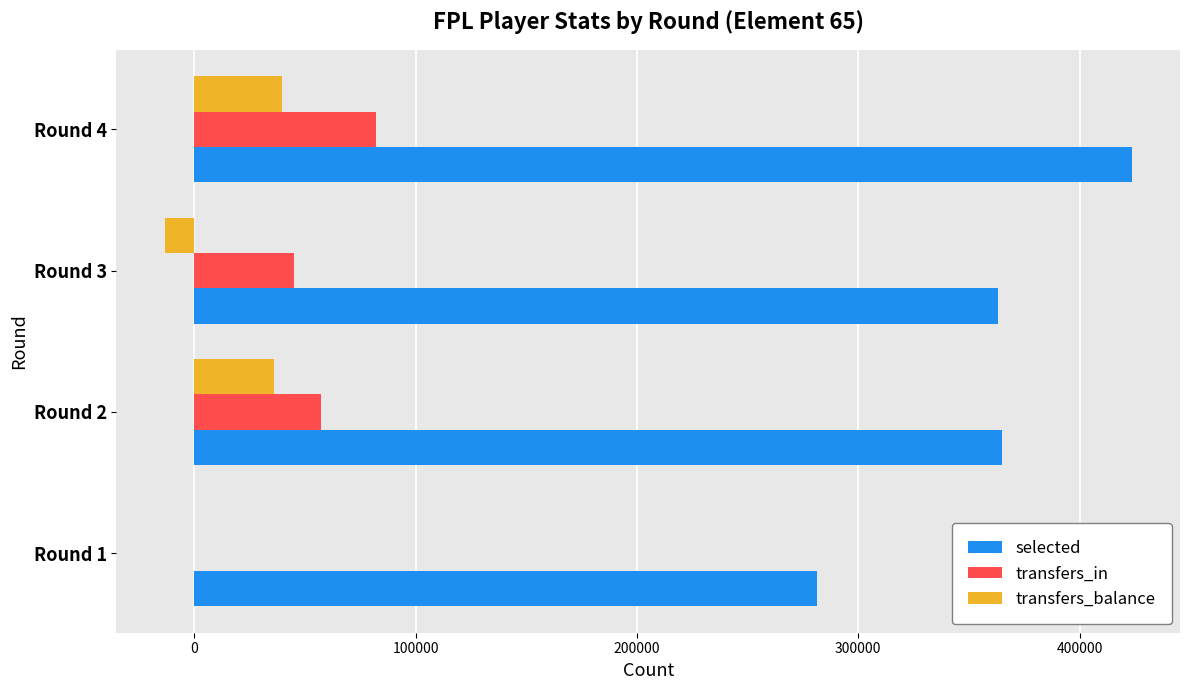

Where is transfers_balance nearest to the value 13072?

Round 1